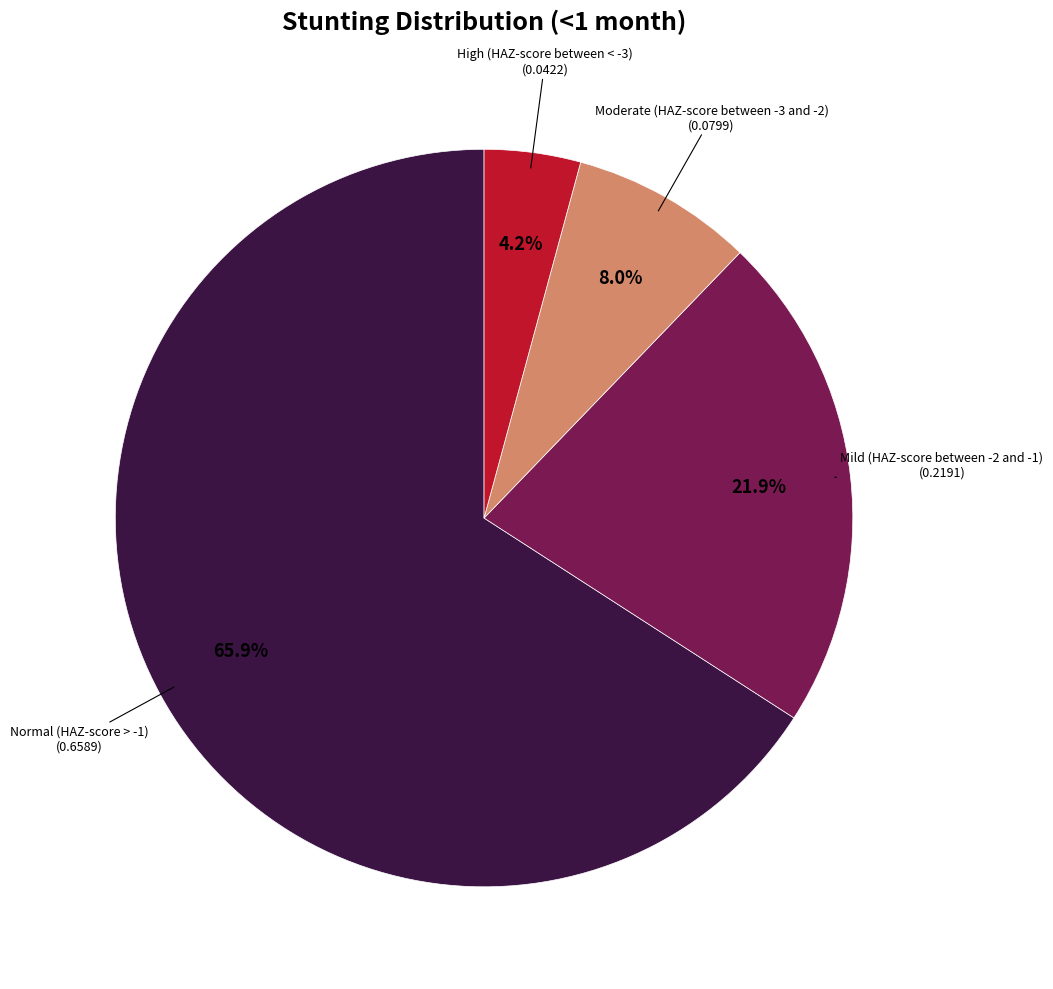

Is there any slice that represents more than half of the pie?

Yes